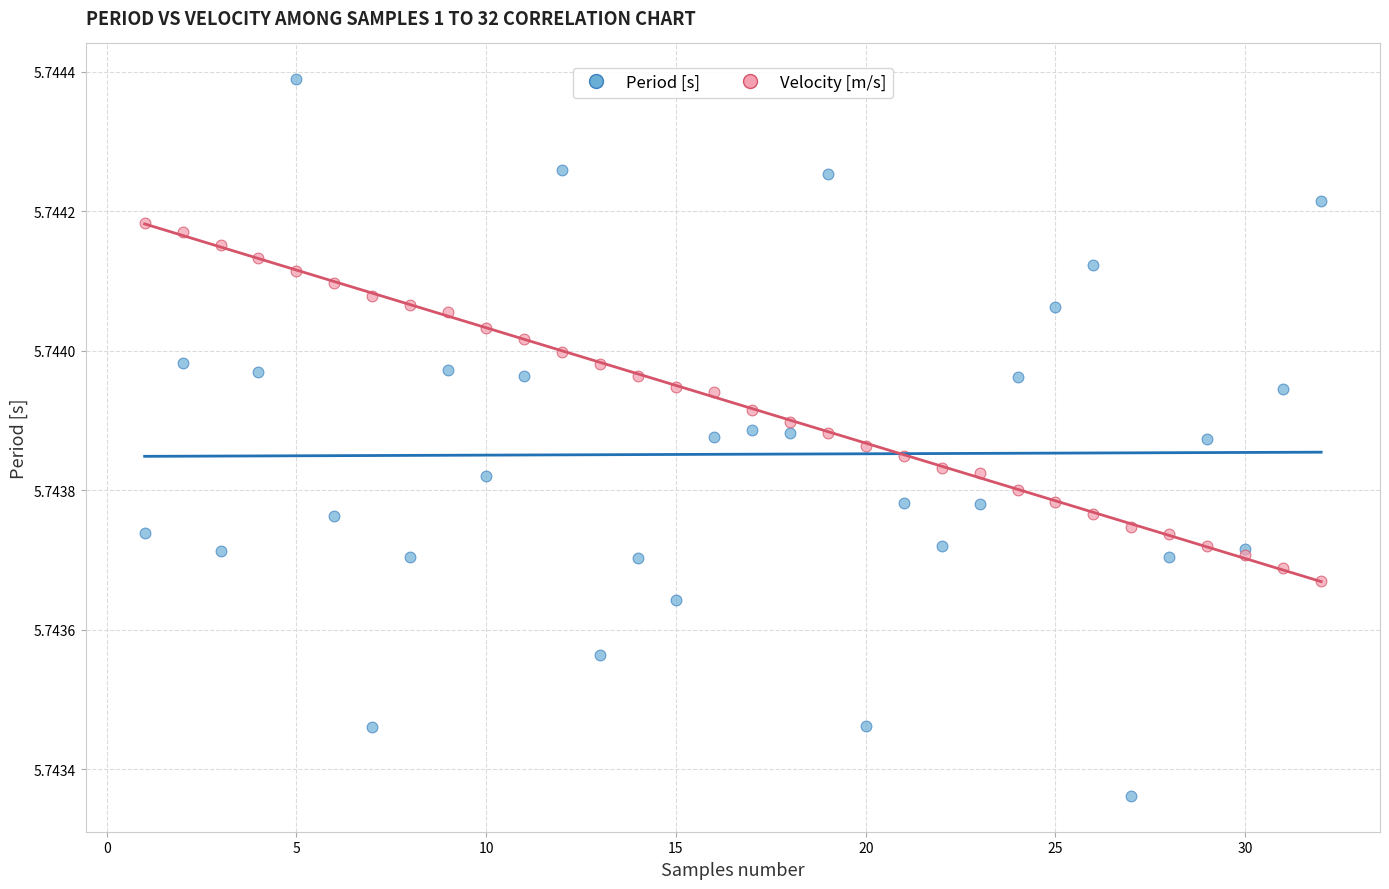

What is the X range (max minus min) for the scatter plot?

31.0